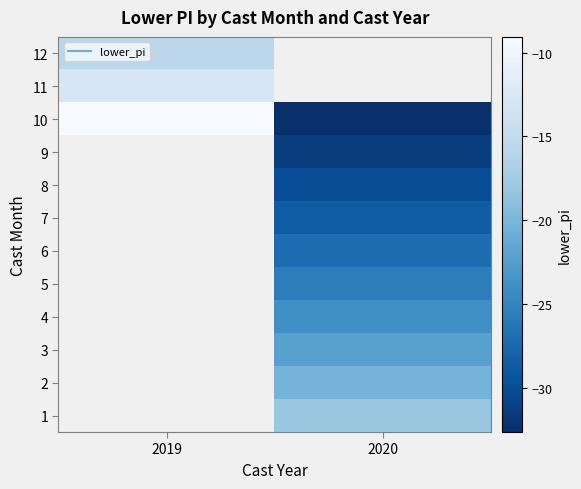

What is the highest value of the 12 series?

-15.7